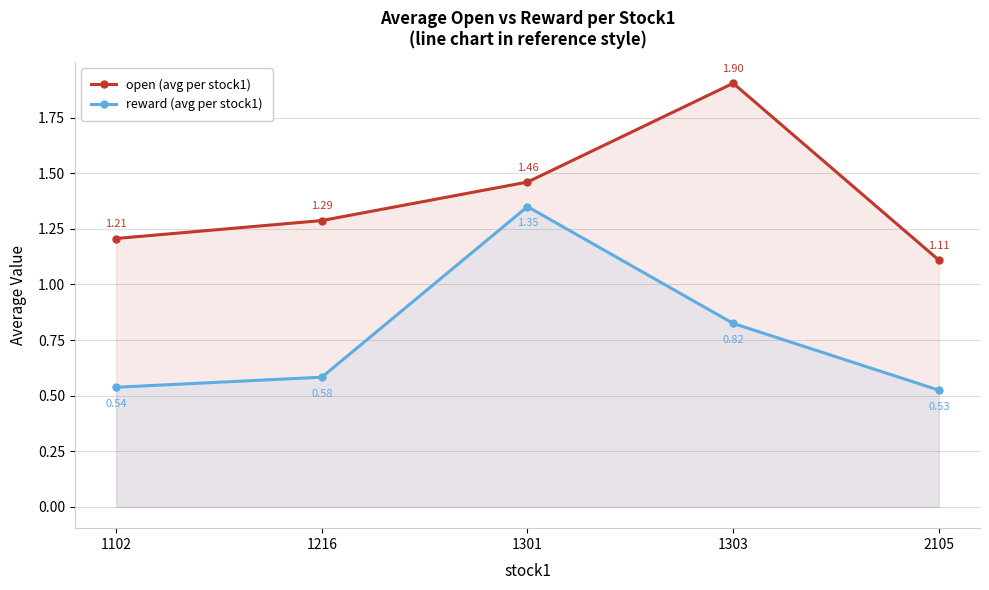

What is the approximate value of open (avg per stock1) at 2105?

1.1